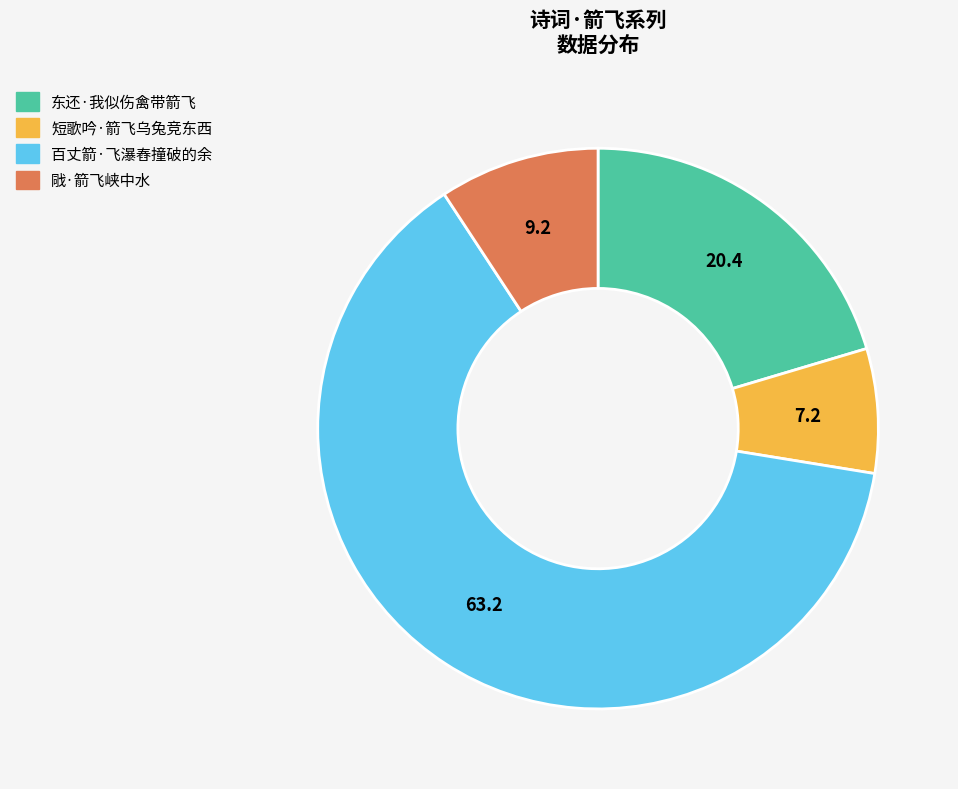

Approximately how many times larger is the value at 戙·箭飞峡中水 compared to 短歌吟·箭飞乌兔竞东西?

1.3